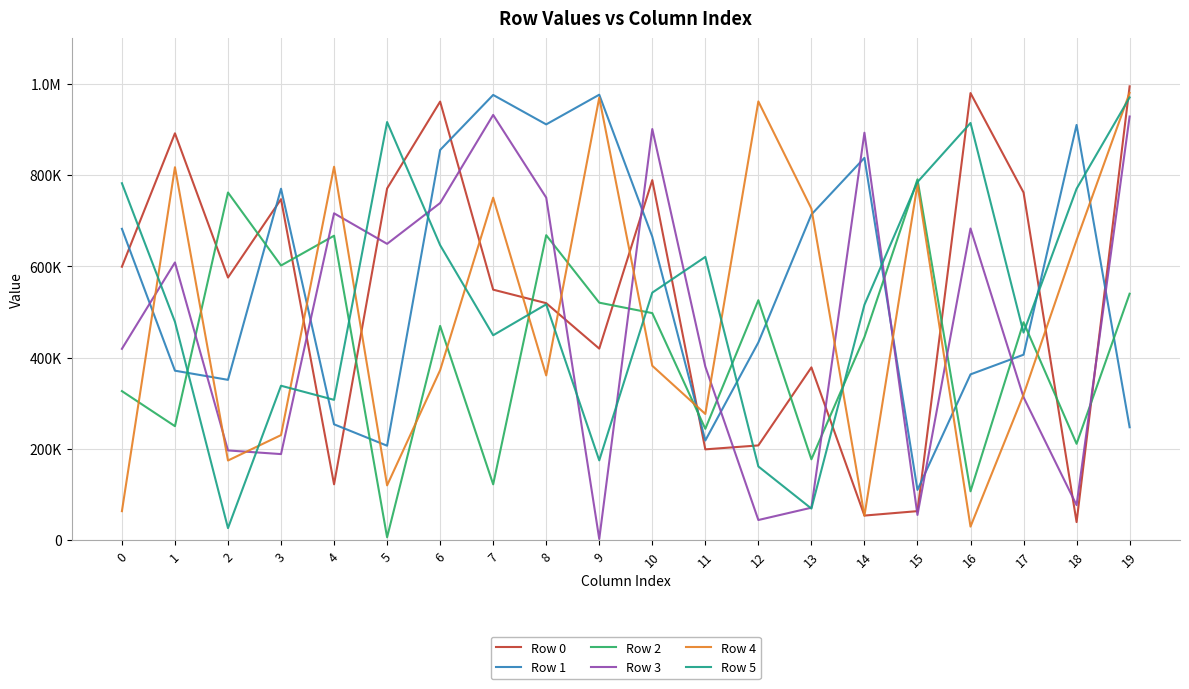

At which category does the chart reach its minimum across all series?

9